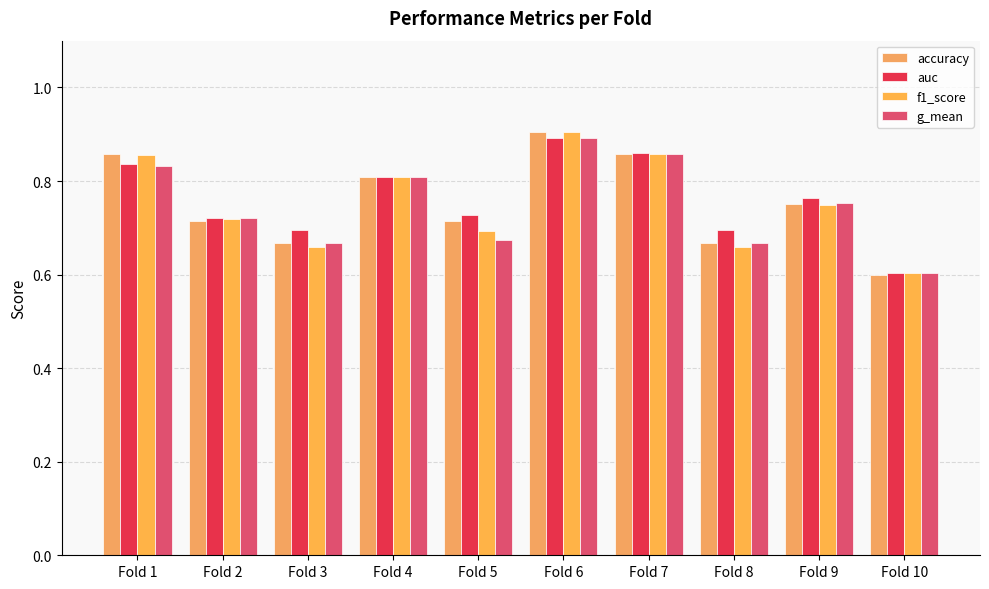

Does the chart contain stacked bars?

No